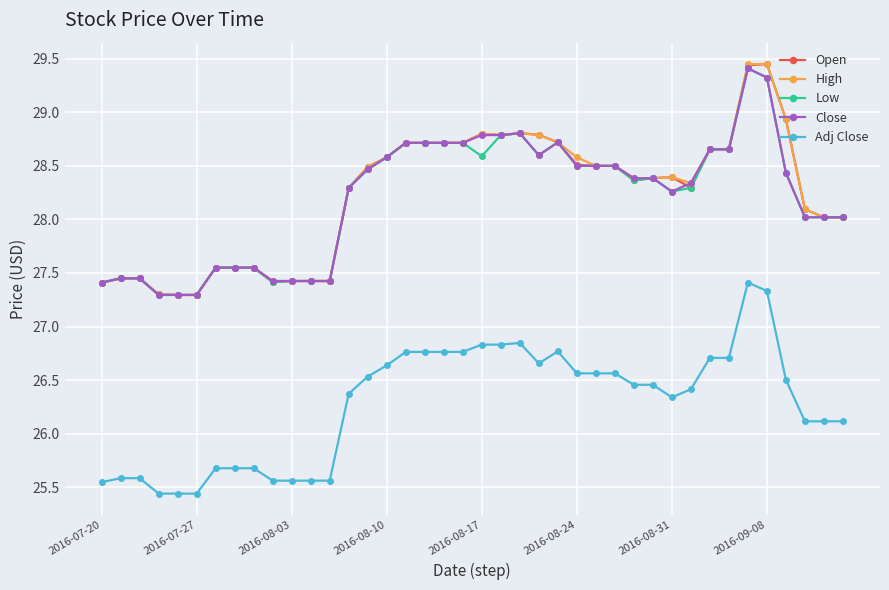

At how many categories does at least one series exceed 27?

40